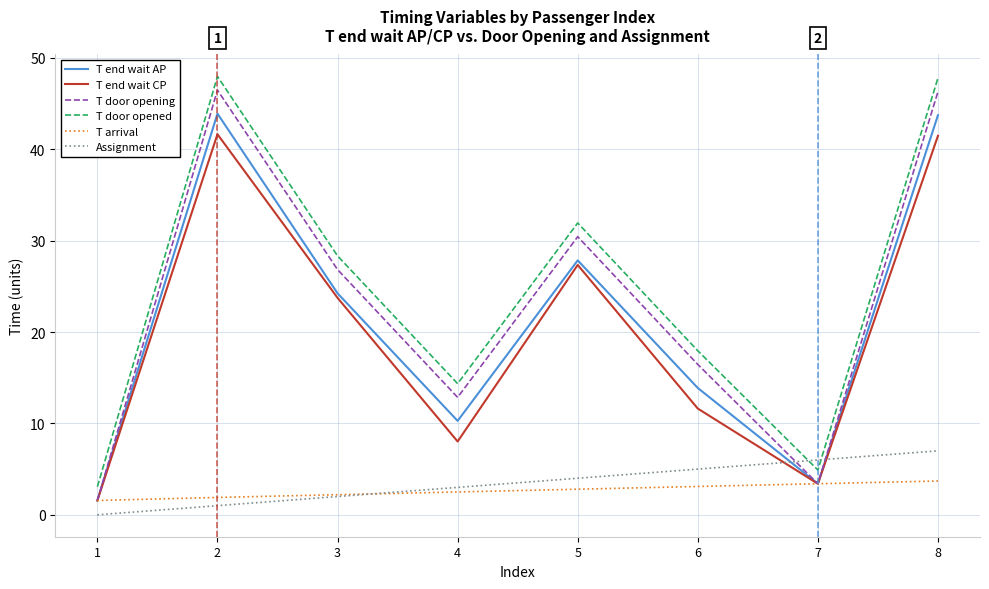

How many intersections are there between Assignment and T door opening?

2